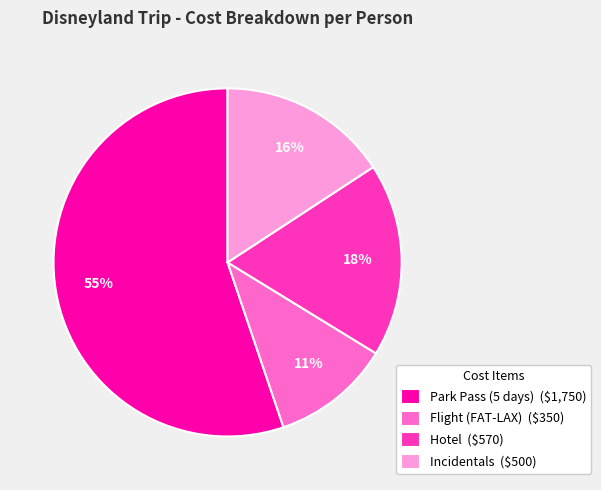

Rank the categories by value from lowest to highest.

Flight (FAT-LAX), Incidentals, Hotel, Park Pass (5 days)